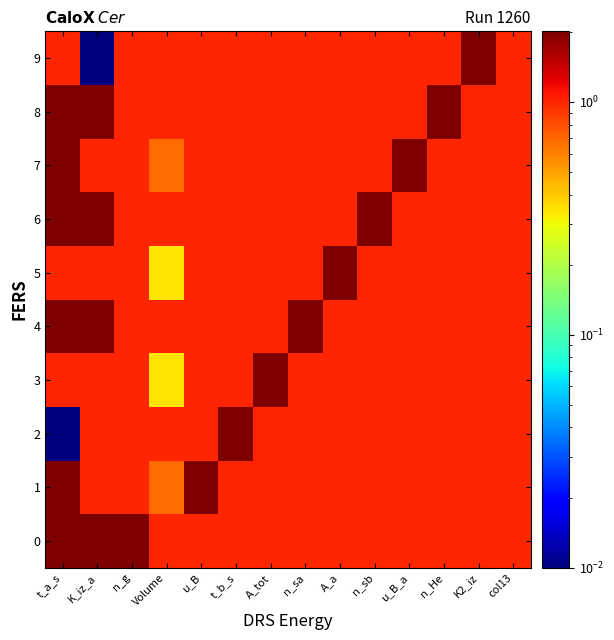

Reading left to right, extract all data points from this chart.

0: t_a_s=2.0	K_iz_a=2.0	n_g=2.0	Volume=1.0	u_B=1.0	t_b_s=1.0	A_tot=1.0	n_sa=1.0	A_a=1.0	n_sb=1.0	u_B_a=1.0	n_He=1.0	K2_iz=1.0	col13=1.0
1: t_a_s=2.0	K_iz_a=1.0	n_g=1.0	Volume=0.7	u_B=2.0	t_b_s=1.0	A_tot=1.0	n_sa=1.0	A_a=1.0	n_sb=1.0	u_B_a=1.0	n_He=1.0	K2_iz=1.0	col13=1.0
2: t_a_s=0.0	K_iz_a=1.0	n_g=1.0	Volume=1.0	u_B=1.0	t_b_s=2.0	A_tot=1.0	n_sa=1.0	A_a=1.0	n_sb=1.0	u_B_a=1.0	n_He=1.0	K2_iz=1.0	col13=1.0
3: t_a_s=1.0	K_iz_a=1.0	n_g=1.0	Volume=0.3	u_B=1.0	t_b_s=1.0	A_tot=2.0	n_sa=1.0	A_a=1.0	n_sb=1.0	u_B_a=1.0	n_He=1.0	K2_iz=1.0	col13=1.0
4: t_a_s=2.0	K_iz_a=2.0	n_g=1.0	Volume=1.0	u_B=1.0	t_b_s=1.0	A_tot=1.0	n_sa=2.0	A_a=1.0	n_sb=1.0	u_B_a=1.0	n_He=1.0	K2_iz=1.0	col13=1.0
5: t_a_s=1.0	K_iz_a=1.0	n_g=1.0	Volume=0.3	u_B=1.0	t_b_s=1.0	A_tot=1.0	n_sa=1.0	A_a=2.0	n_sb=1.0	u_B_a=1.0	n_He=1.0	K2_iz=1.0	col13=1.0
6: t_a_s=2.0	K_iz_a=2.0	n_g=1.0	Volume=1.0	u_B=1.0	t_b_s=1.0	A_tot=1.0	n_sa=1.0	A_a=1.0	n_sb=2.0	u_B_a=1.0	n_He=1.0	K2_iz=1.0	col13=1.0
7: t_a_s=2.0	K_iz_a=1.0	n_g=1.0	Volume=0.7	u_B=1.0	t_b_s=1.0	A_tot=1.0	n_sa=1.0	A_a=1.0	n_sb=1.0	u_B_a=2.0	n_He=1.0	K2_iz=1.0	col13=1.0
8: t_a_s=2.0	K_iz_a=2.0	n_g=1.0	Volume=1.0	u_B=1.0	t_b_s=1.0	A_tot=1.0	n_sa=1.0	A_a=1.0	n_sb=1.0	u_B_a=1.0	n_He=2.0	K2_iz=1.0	col13=1.0
9: t_a_s=1.0	K_iz_a=0.0	n_g=1.0	Volume=1.0	u_B=1.0	t_b_s=1.0	A_tot=1.0	n_sa=1.0	A_a=1.0	n_sb=1.0	u_B_a=1.0	n_He=1.0	K2_iz=2.0	col13=1.0